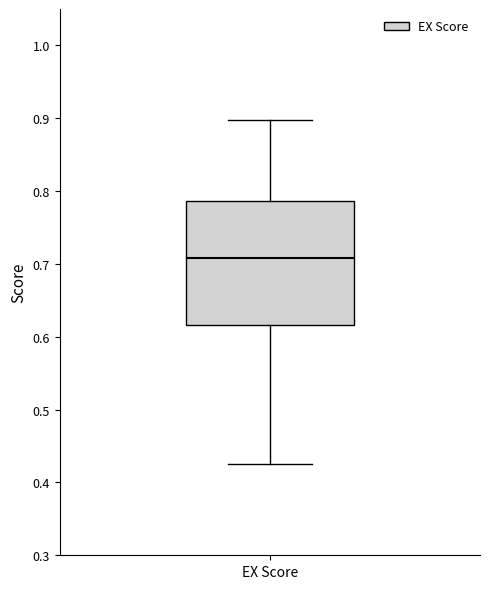

Transcribe this box plot: give where the median line is, the range the box spans, and where the two whiskers end, as read against the y-axis. The values are not printed on the chart, so give them approximately, as read against the axis.

median 0.71, box 0.62 to 0.79, whiskers 0.43 to 0.90